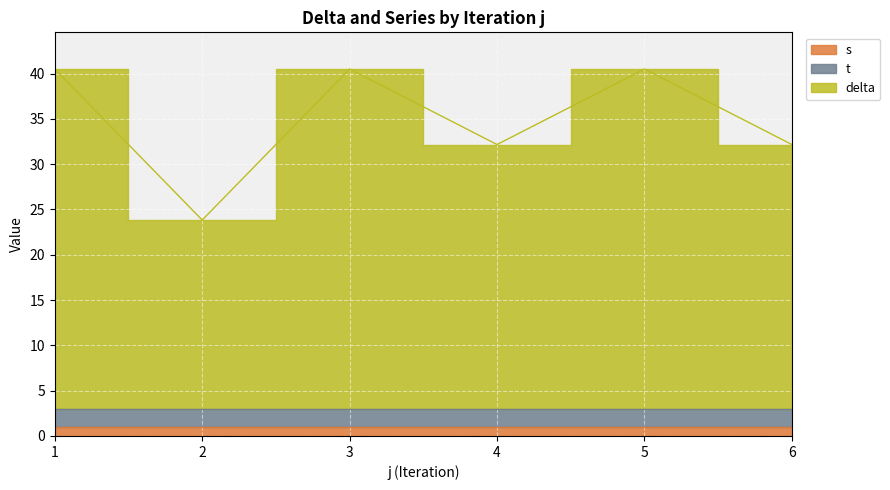

At which label is t closest to 2?

1